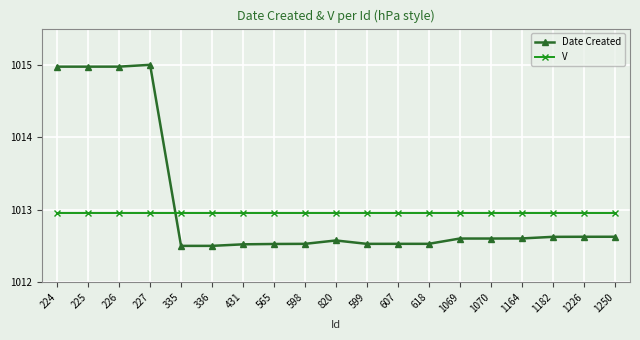

What is the difference between the highest and lowest values at 1182?

0.3